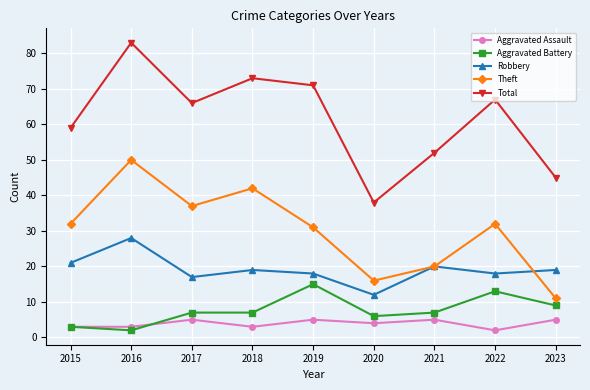

At which category does Total reach its first local valley?

2017